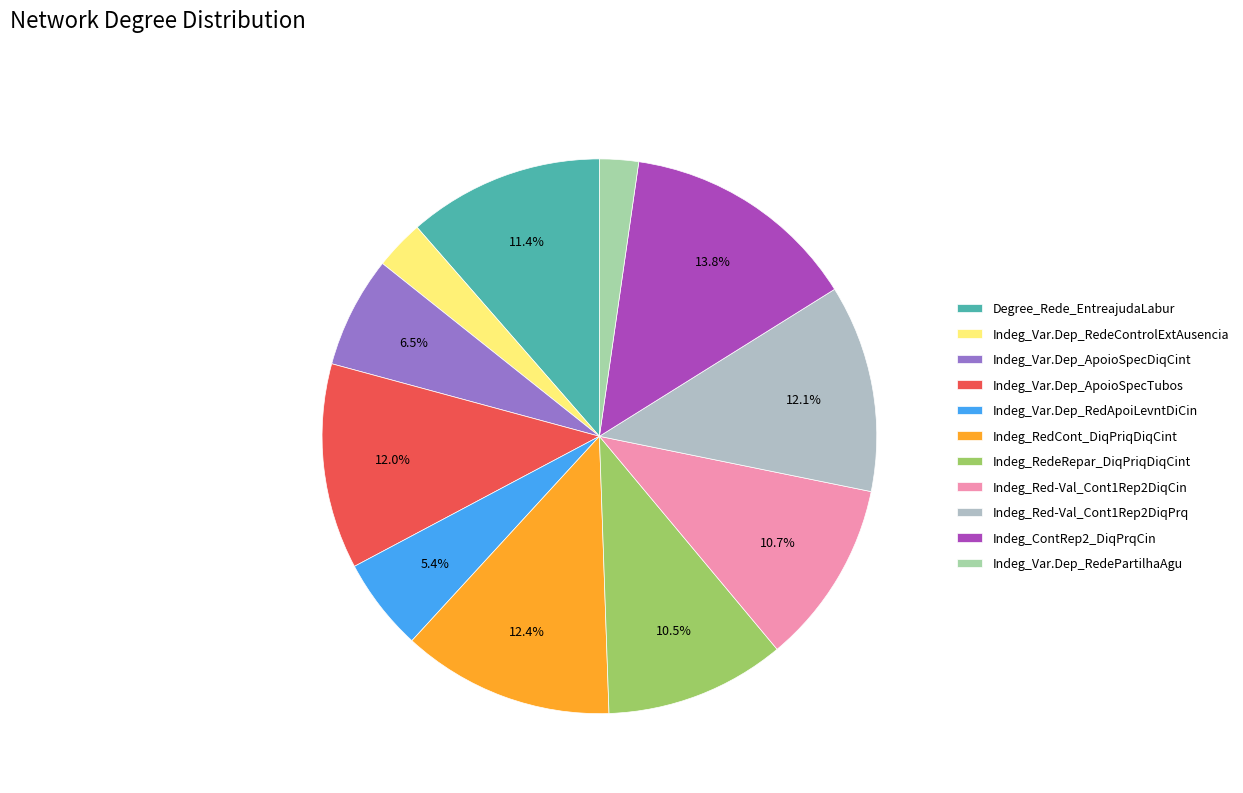

To the nearest percent, what is the difference between the largest and smallest slice percentages?

12%